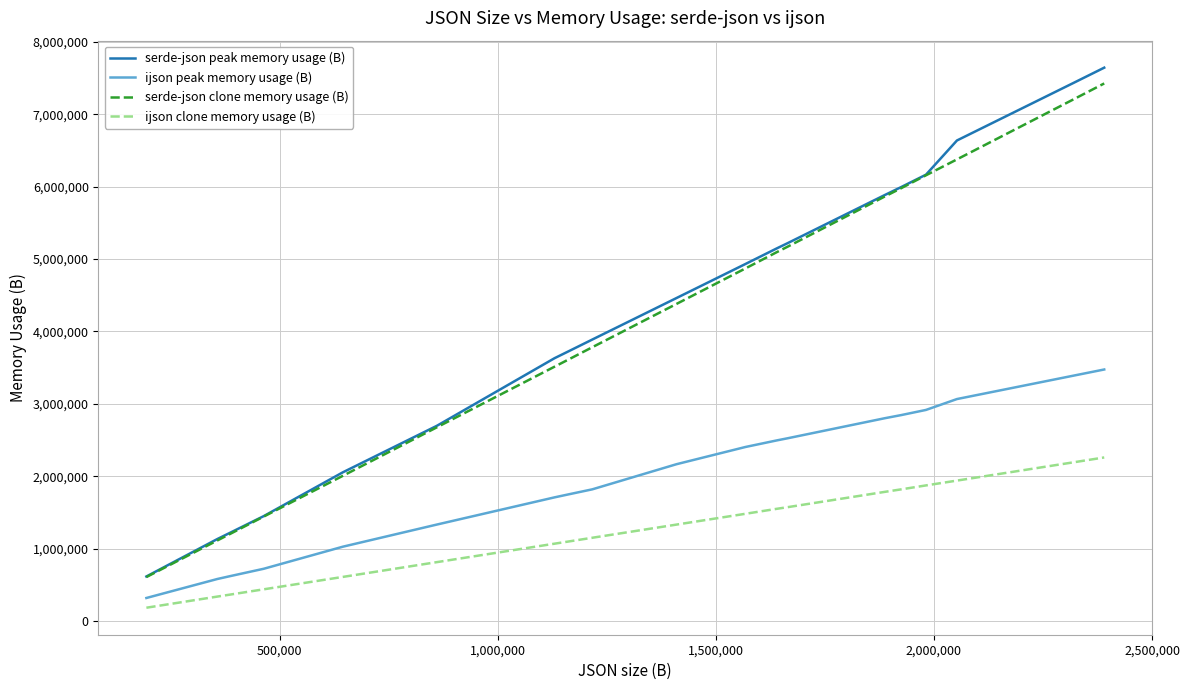

Is this an area chart (filled region under the line)?

No